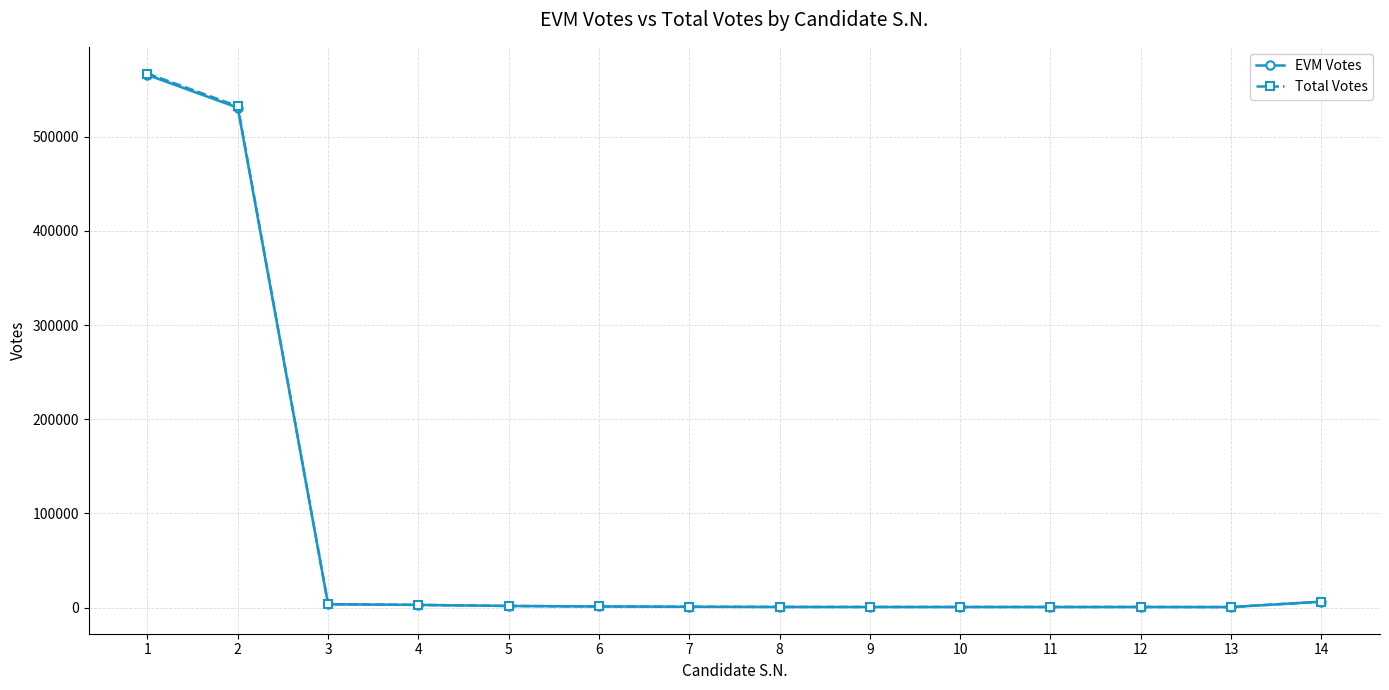

How many categories are shown in the chart?

14